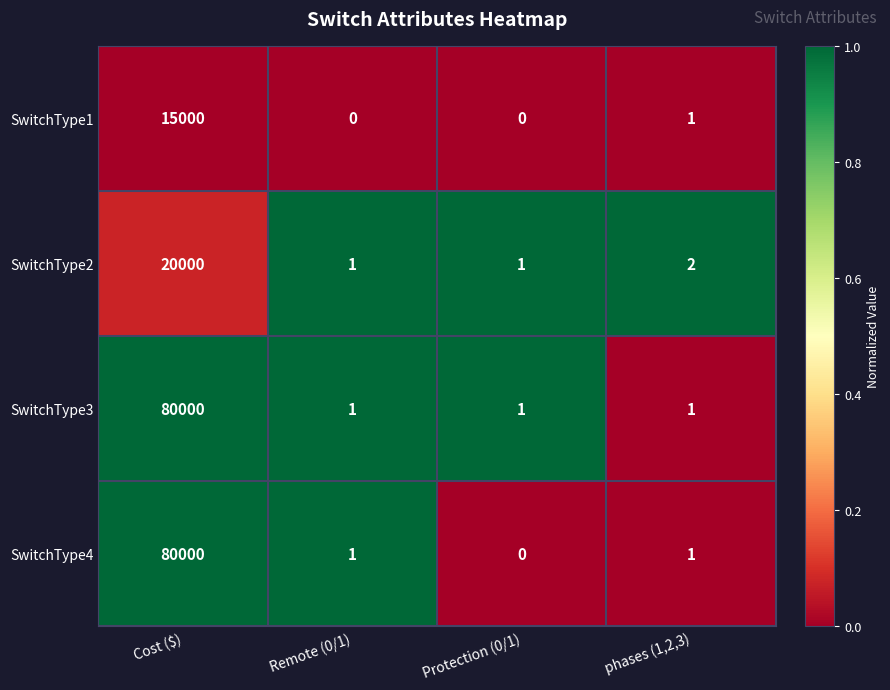

What is the difference between the maximum and minimum values in the SwitchType1 series?

15000